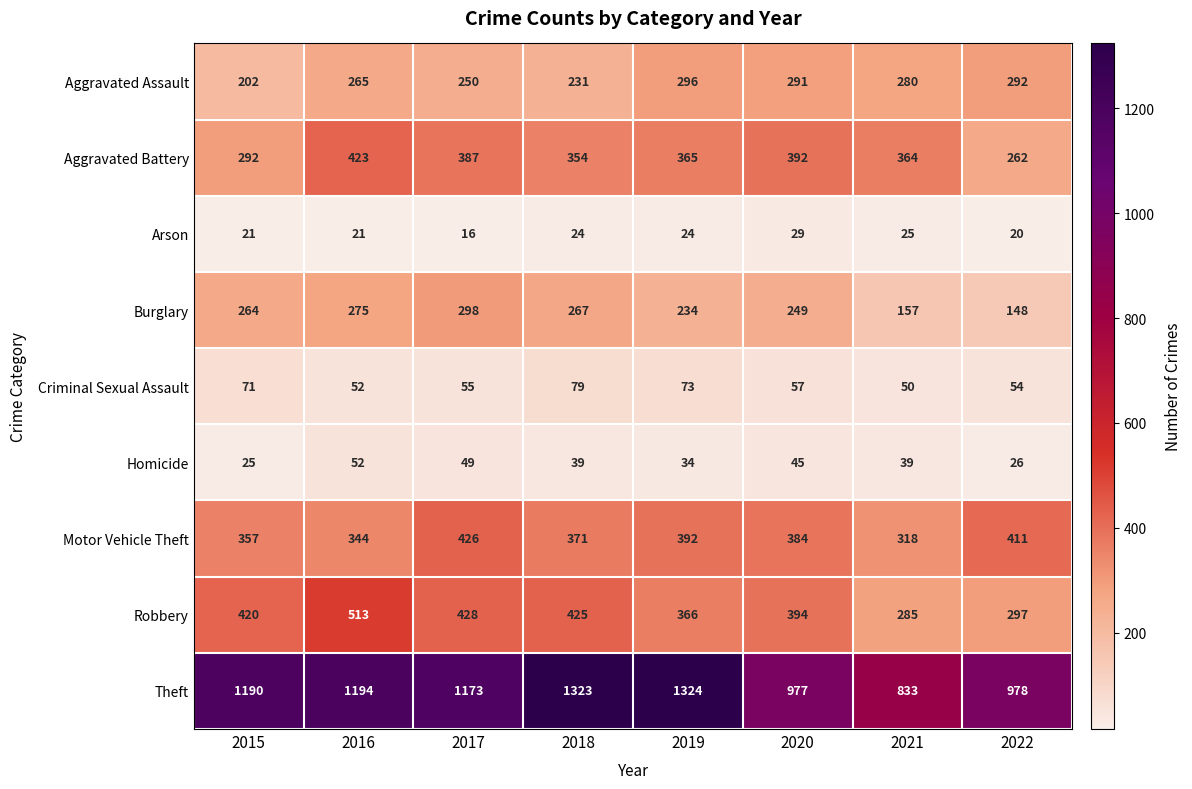

What is the sum of the Criminal Sexual Assault values at 2021 and 2017?

105